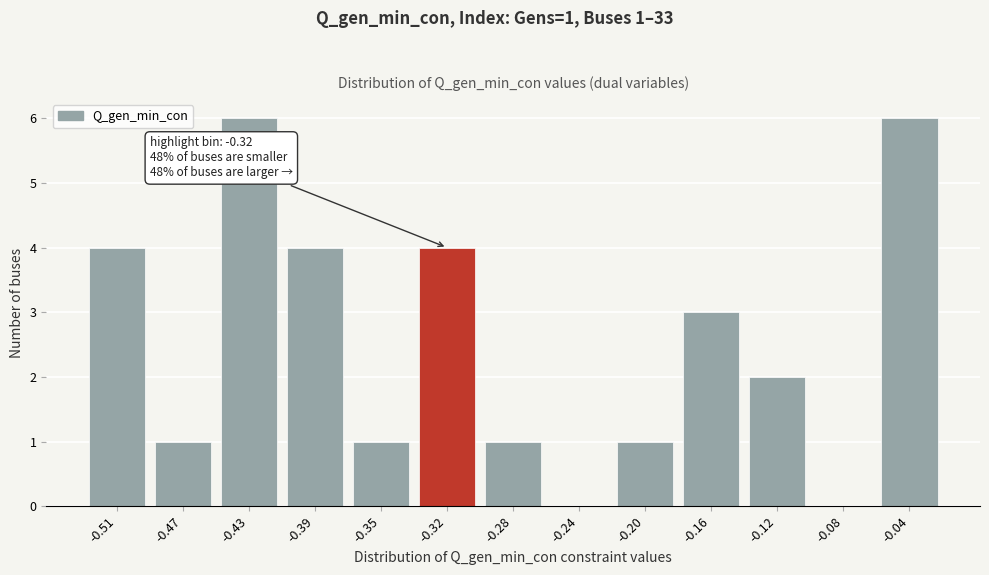

Reading left to right, list all the values displayed in this chart.

-0.51=4	-0.47=1	-0.43=6	-0.39=4	-0.35=1	-0.32=4	-0.28=1	-0.24=0	-0.20=1	-0.16=3	-0.12=2	-0.08=0	-0.04=6